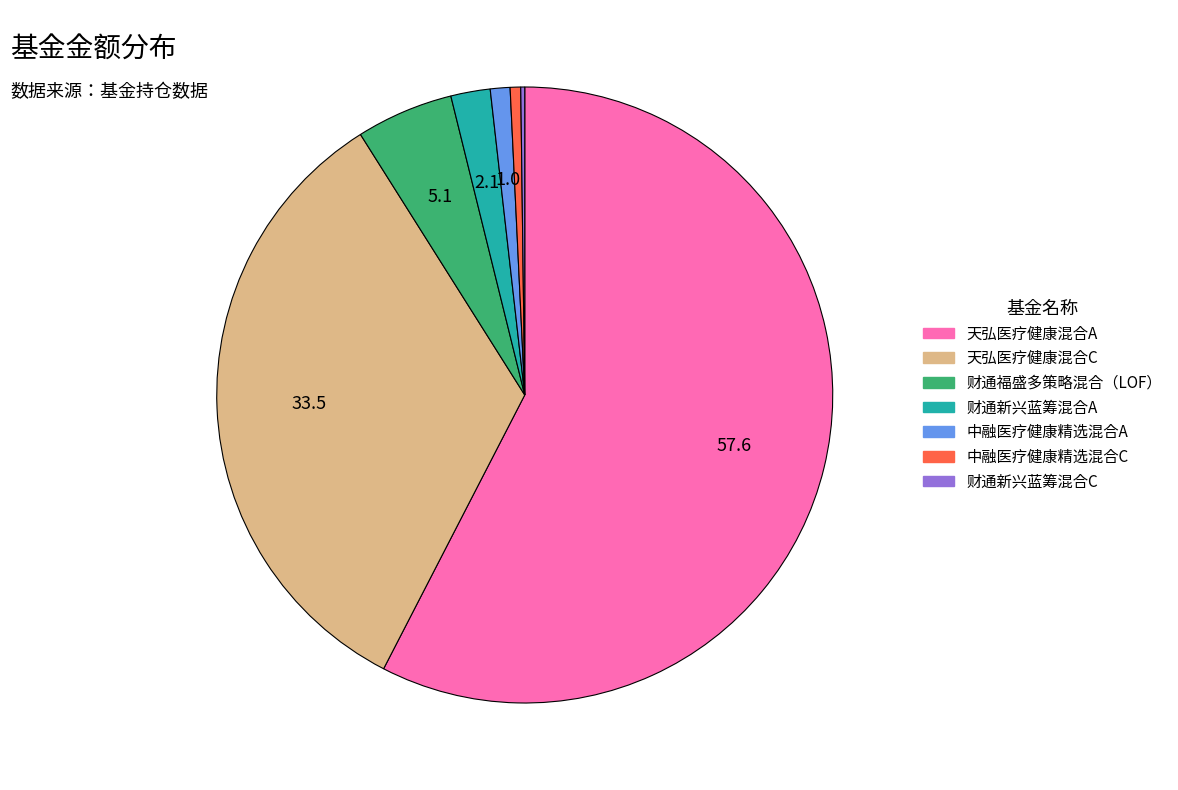

Is the sum of 天弘医疗健康混合C and 中融医疗健康精选混合A greater than half?

No